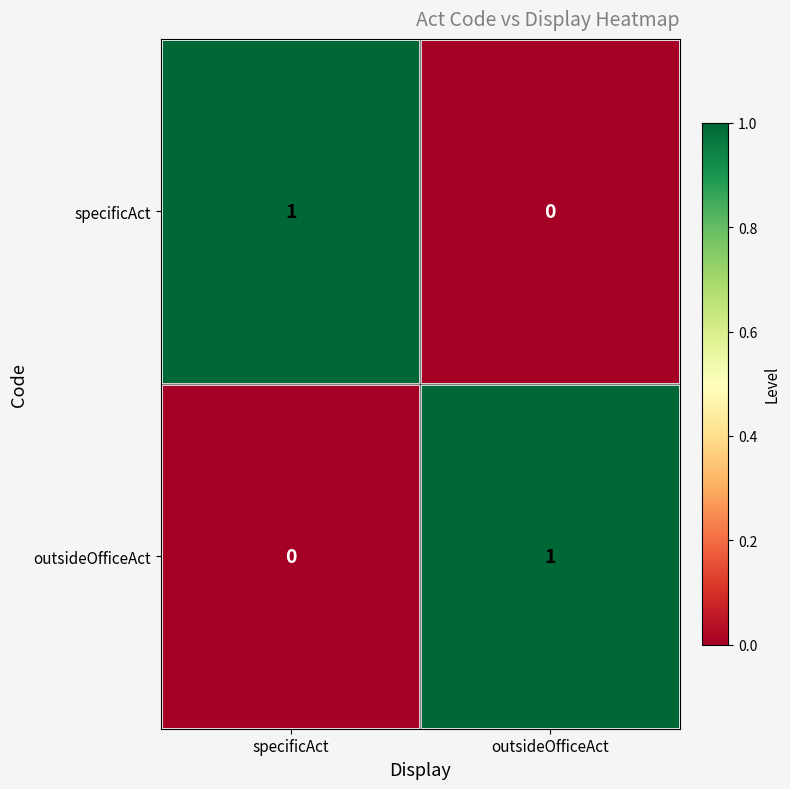

How many data points in specificAct are less than 1?

1